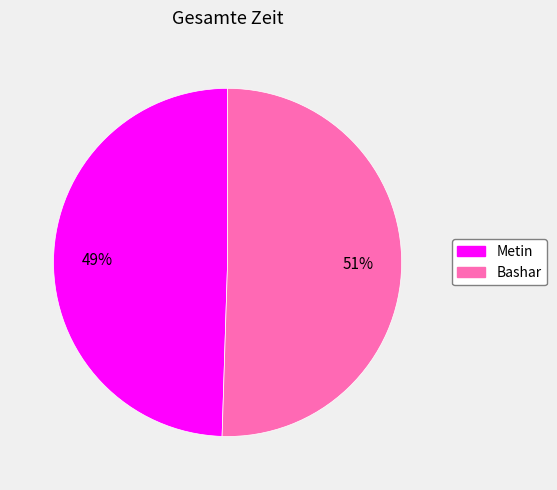

Which slice is the largest?

Bashar